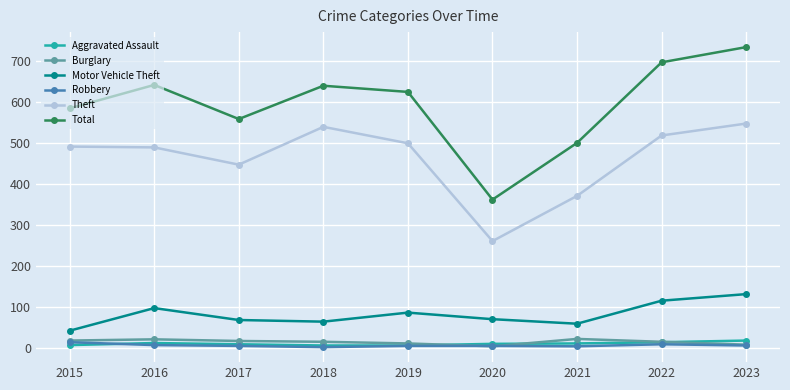

What is the minimum value for Motor Vehicle Theft?

43